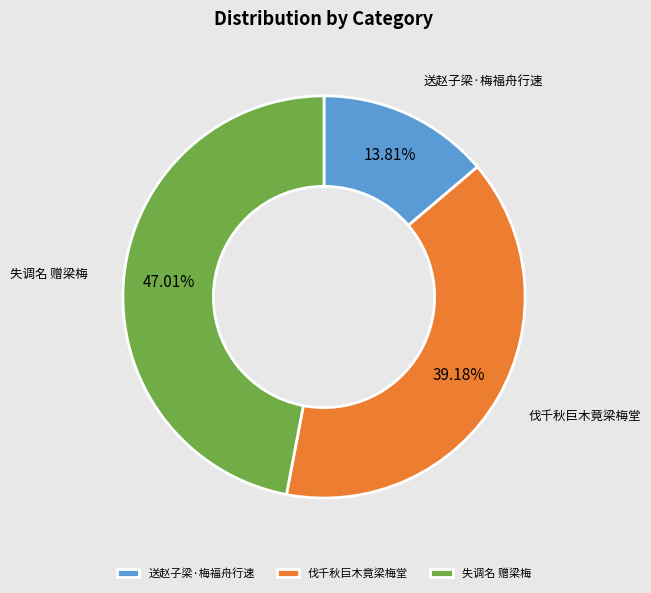

Rank the categories by value from lowest to highest.

送赵子梁·梅福舟行速, 伐千秋巨木竟梁梅堂, 失调名 赠梁梅